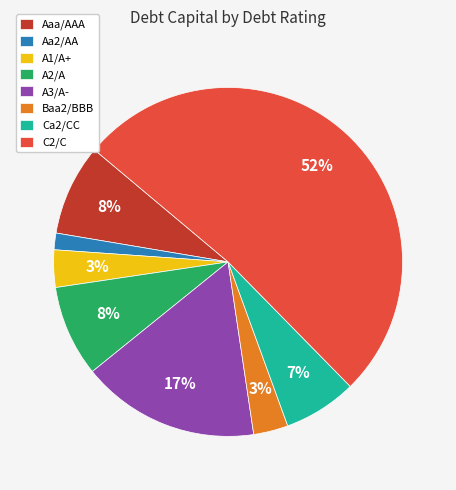

To the nearest percent, what is the difference between the Ca2/CC and Baa2/BBB slice percentages?

4%